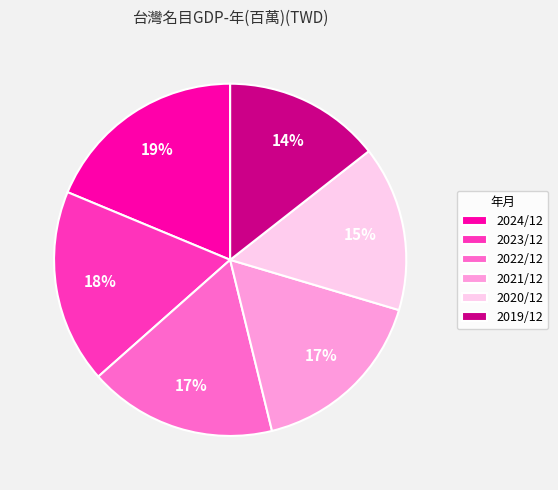

Is the sum of 2022/12 and 2024/12 greater than half?

No